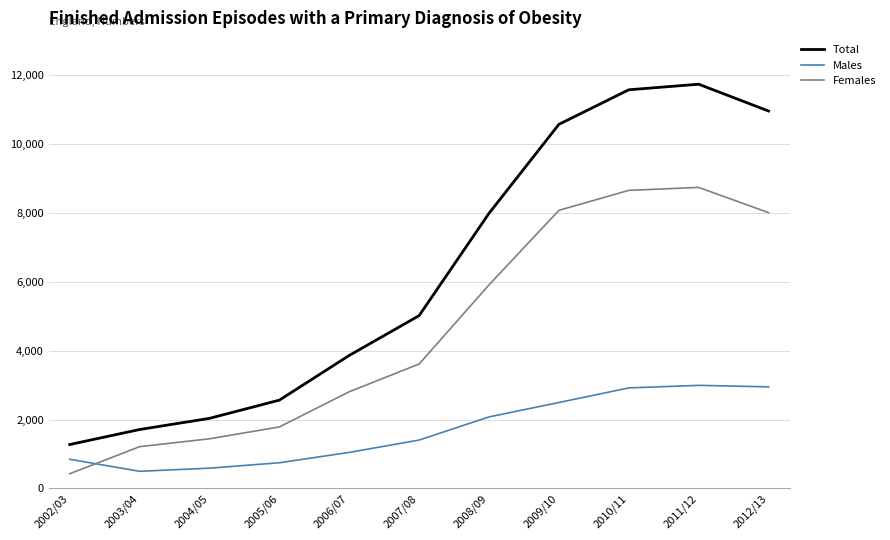

Which series has the largest total across all categories?

Total